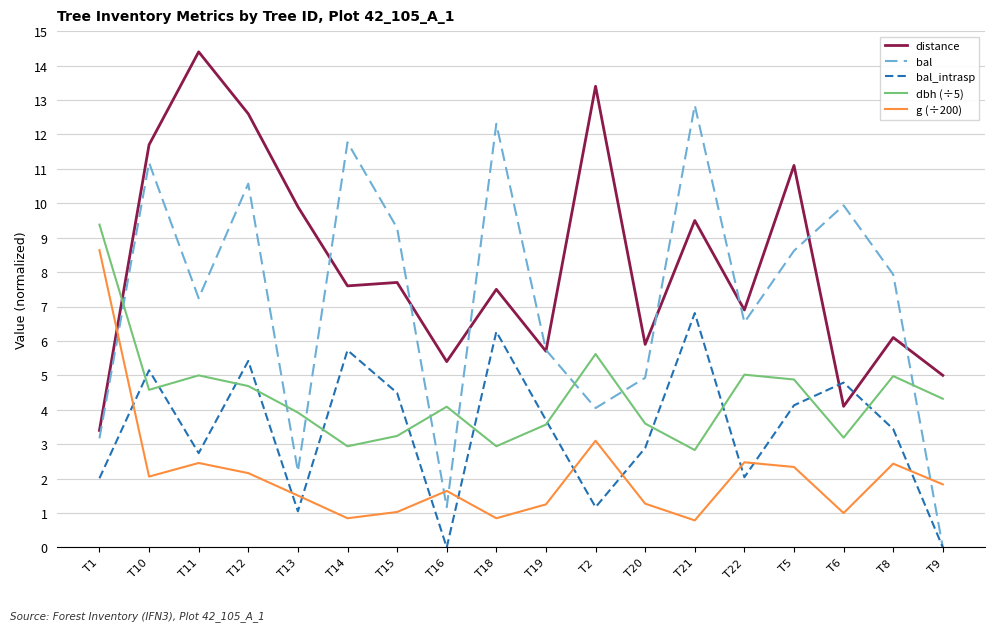

Between T15 and T9, which series saw the biggest shift?

bal